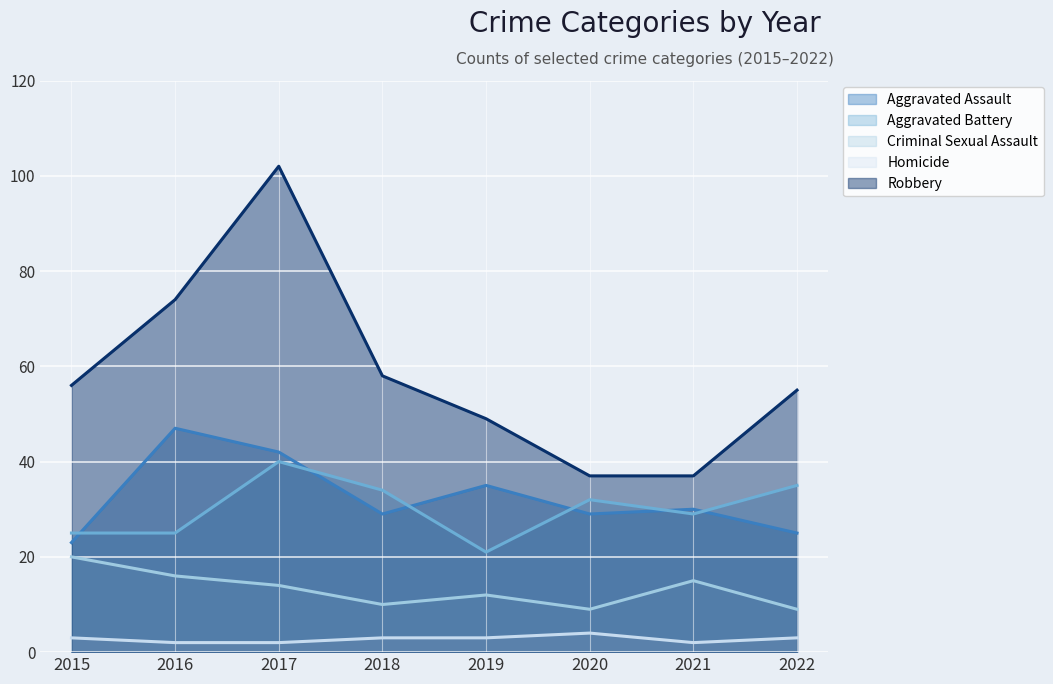

What is the lowest value of the Aggravated Battery series?

21